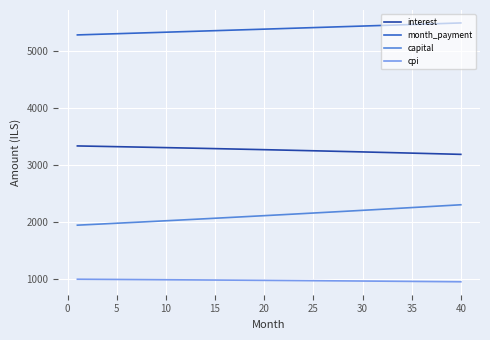

True or false: interest and cpi intersect in this chart.

False